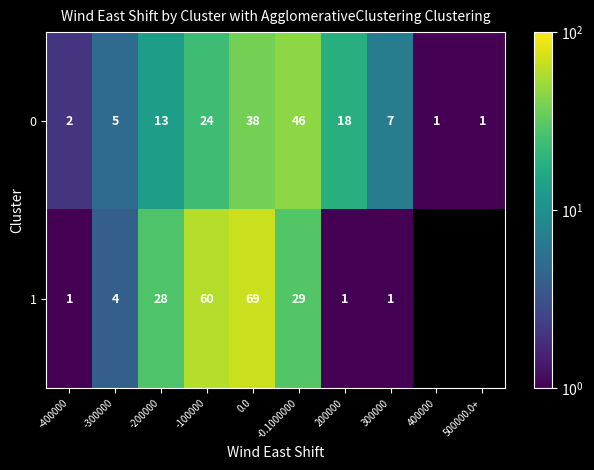

The value of 0 at -0.1000000 is 80.4. True or false?

False